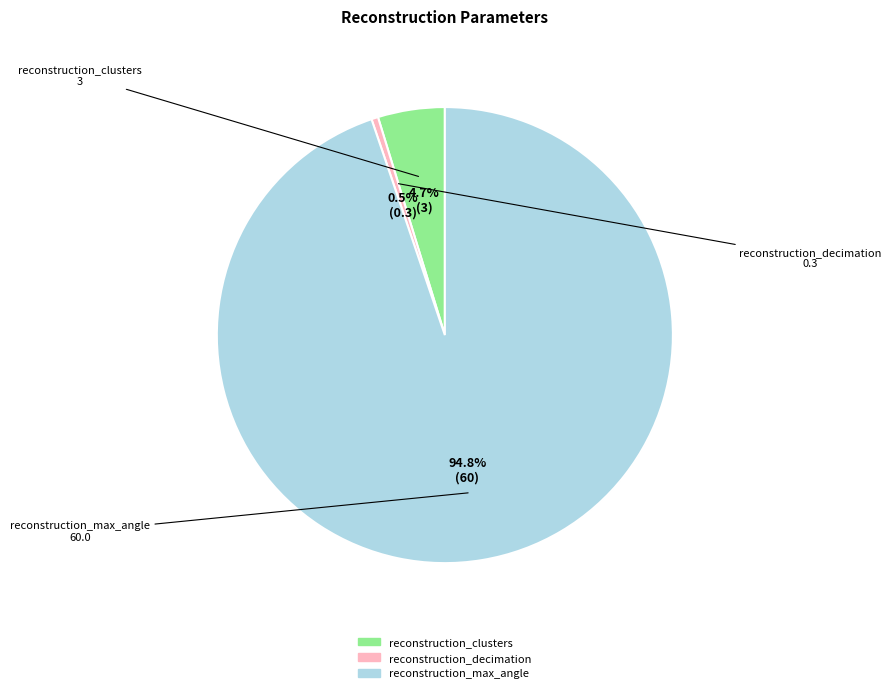

Which has a higher value, reconstruction_clusters or reconstruction_decimation?

reconstruction_clusters